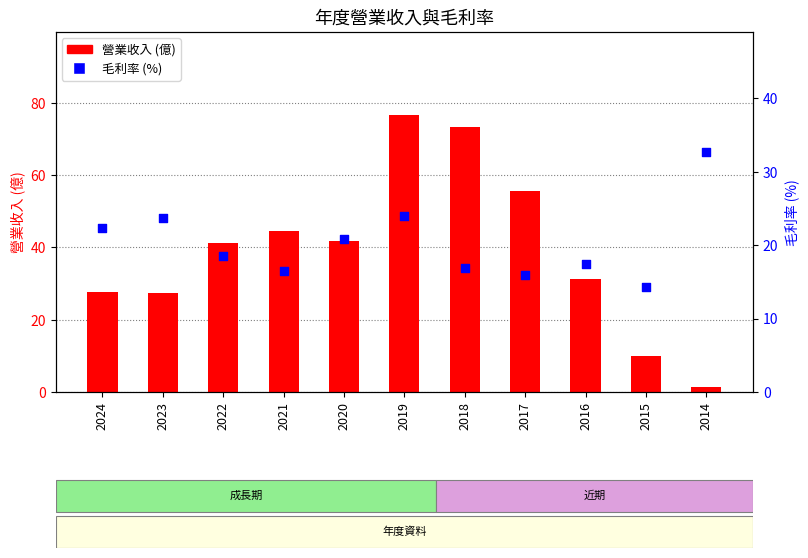

What are all the series names shown in the legend?

營業收入, 毛利率